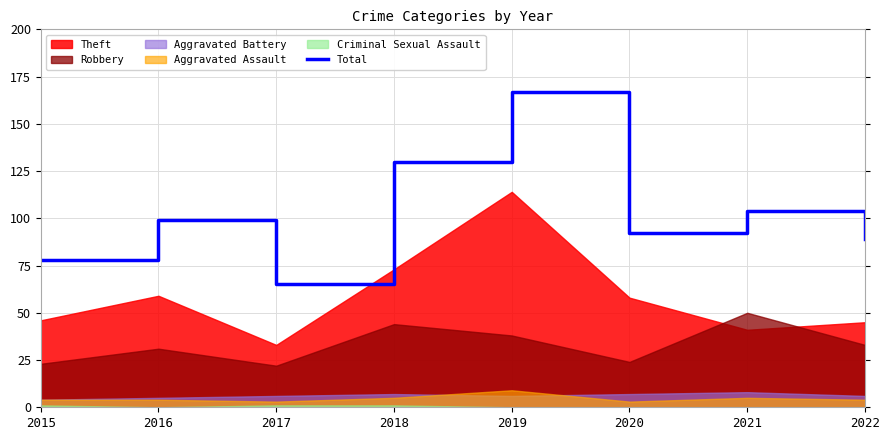

What is the lowest value of the Total series?

65